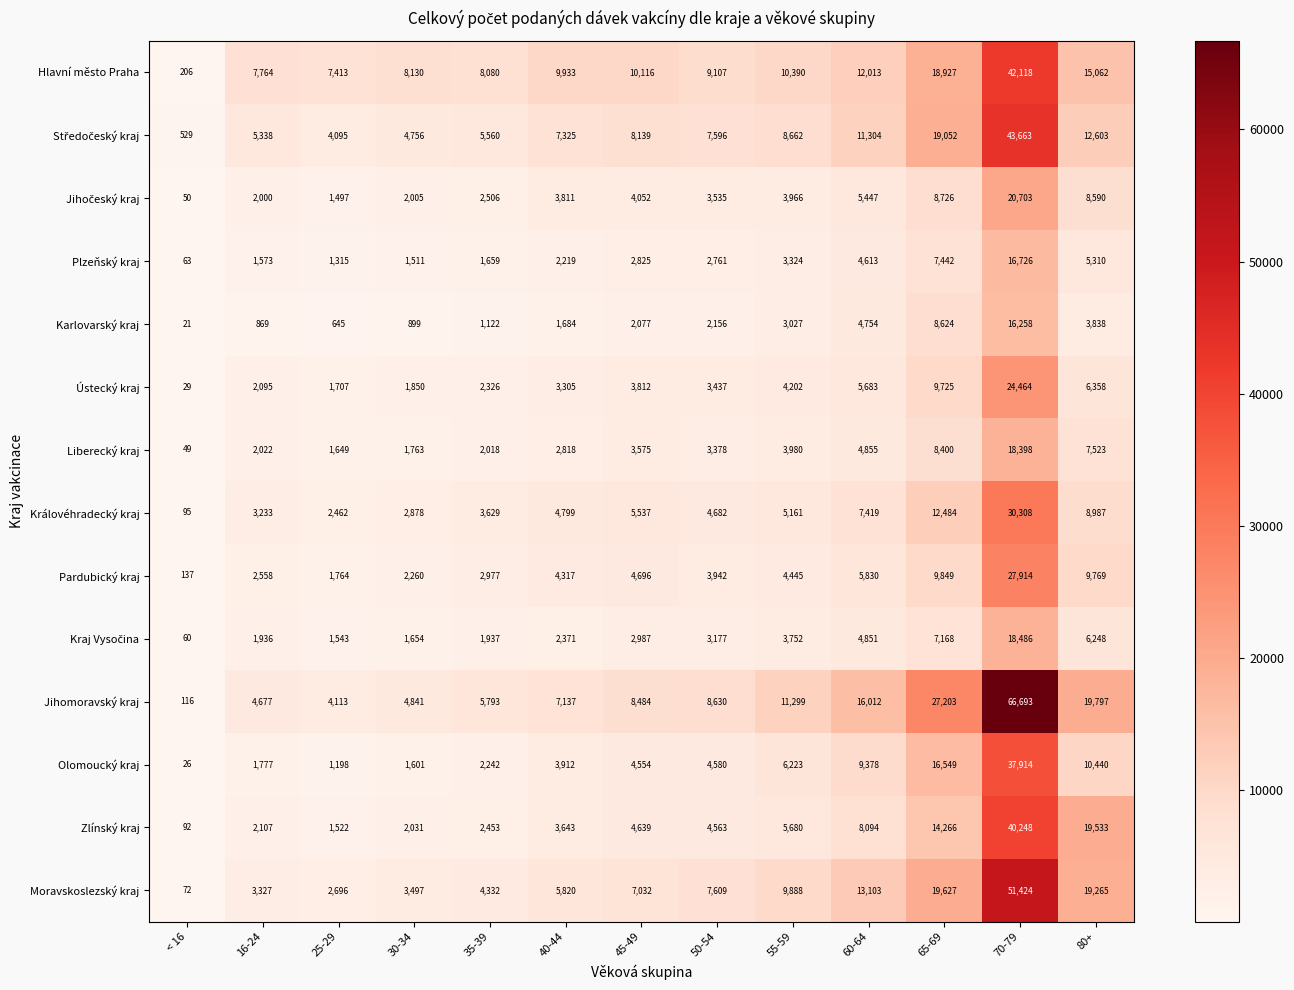

Rank the categories by Královéhradecký kraj value from highest to lowest.

70-79, 65-69, 80+, 60-64, 45-49, 55-59, 40-44, 50-54, 35-39, 16-24, 30-34, 25-29, < 16